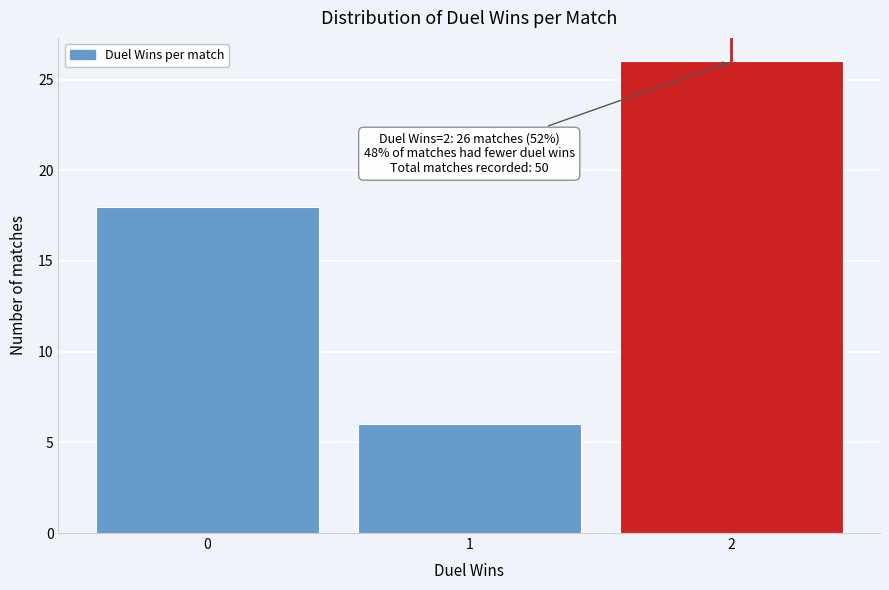

Which range on the x-axis has the tallest bar?

1.5 to 2.5